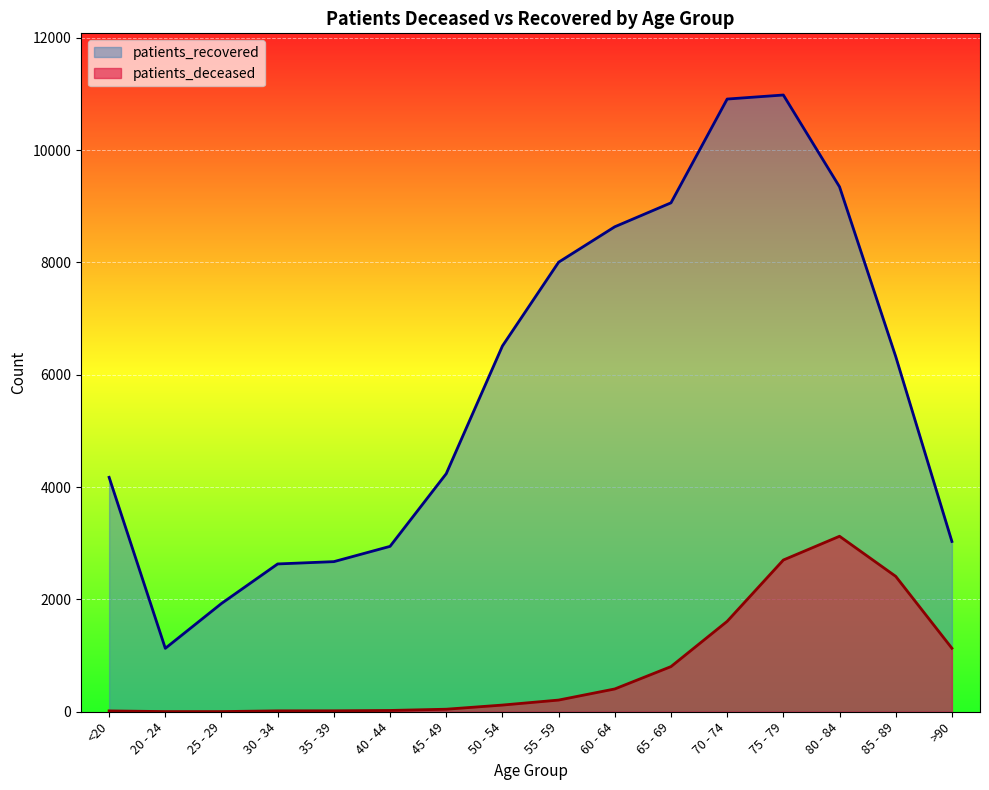

True or false: patients_recovered and patients_deceased cross at least once.

False